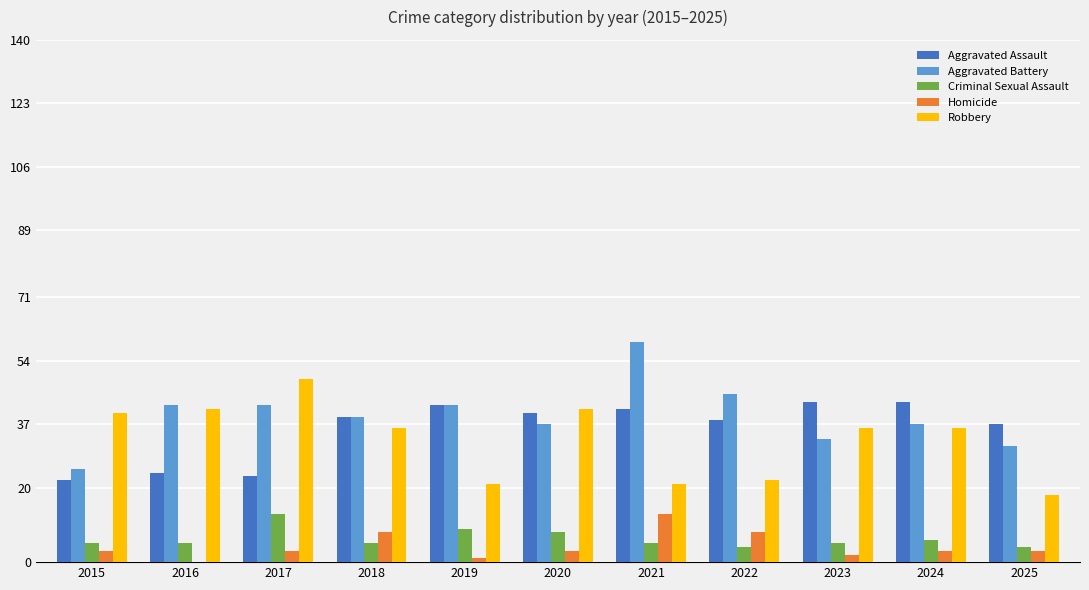

The Homicide series shows 3 at 2024. True or false?

True